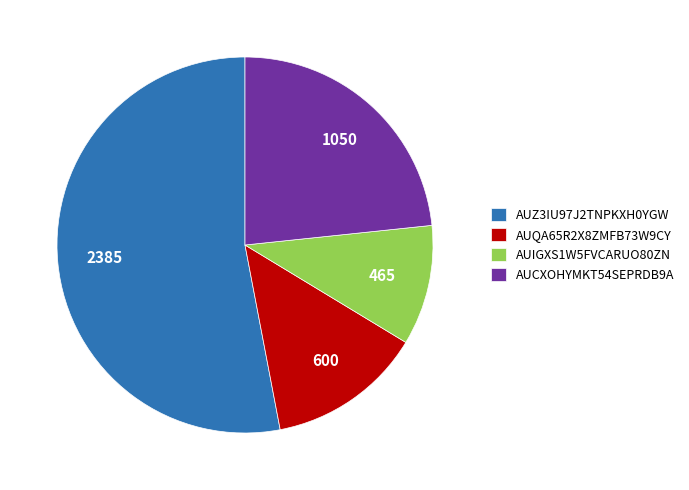

Combined, do AUIGXS1W5FVCARUO80ZN and AUQA65R2X8ZMFB73W9CY account for over 50%?

No